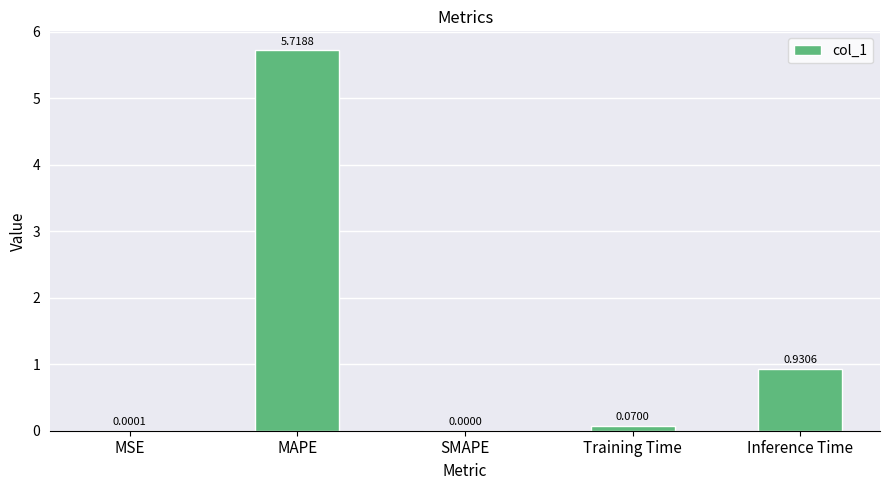

True or false: the data shows 5.7 at MAPE.

True